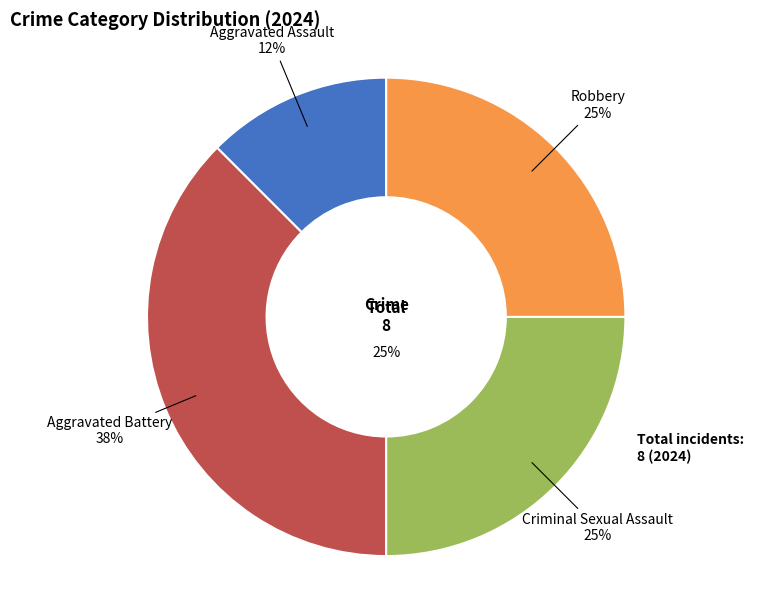

How many segments does this pie chart have?

4